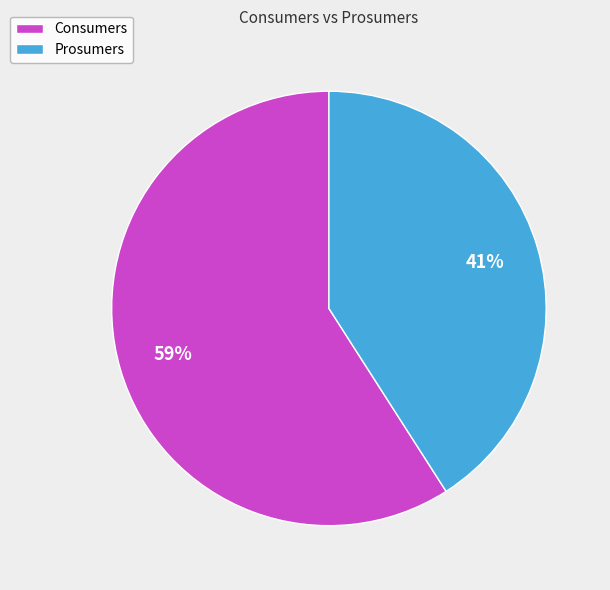

Rank the categories by value from highest to lowest.

Consumers, Prosumers